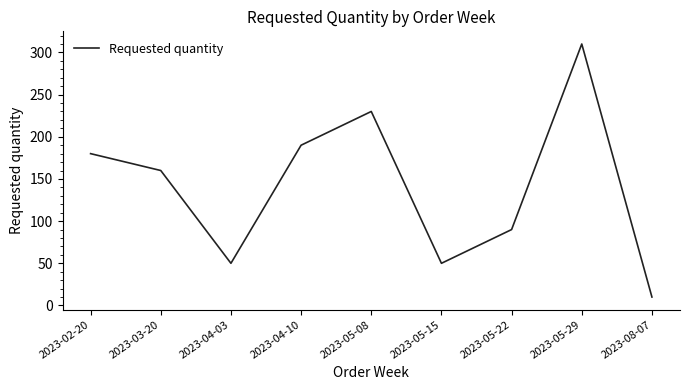

What is the change in value from 2023-02-20 to 2023-08-07?

-170